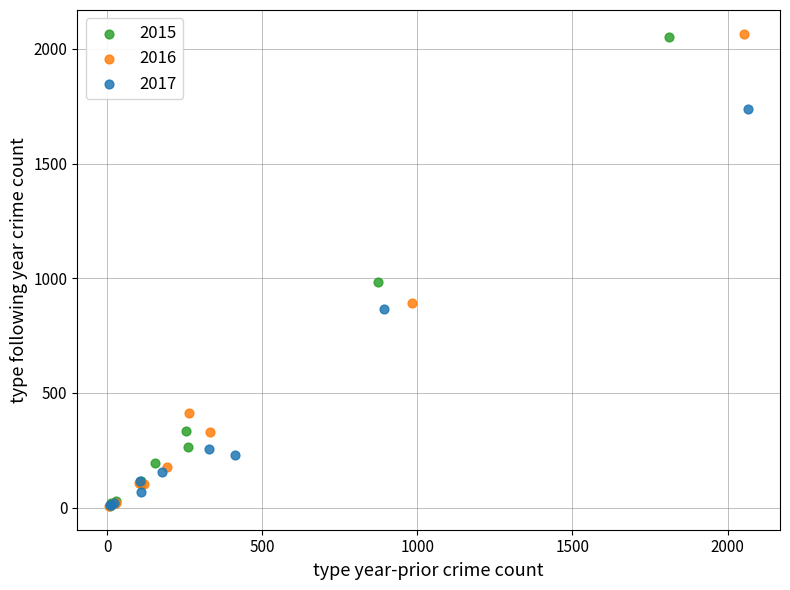

What are all the series names shown in the legend?

2015, 2016, 2017